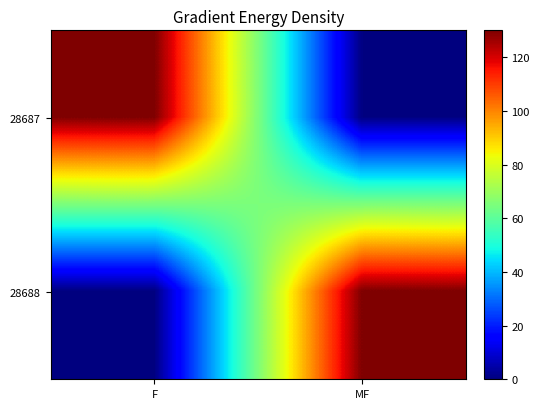

Reading left to right, extract all data points from this chart.

28687: F=130	MF=0
28688: F=0	MF=130